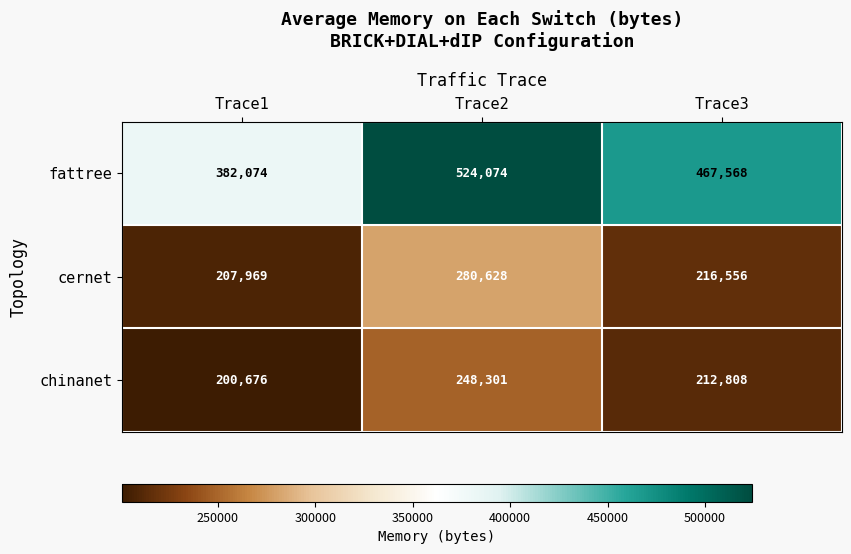

At which category is the sum across all series the highest?

Trace2